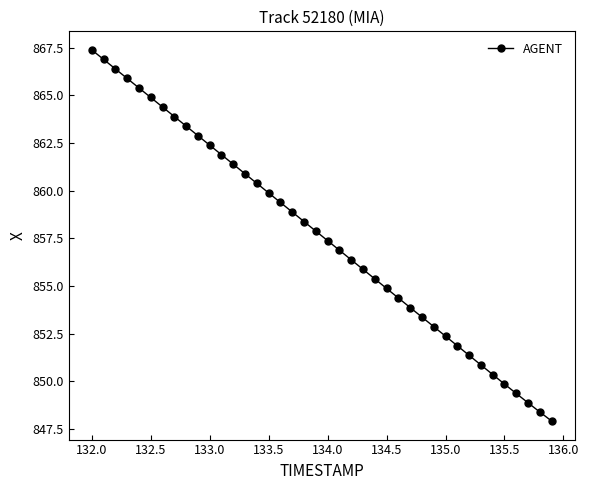

What is the minimum value shown in the chart?

847.9